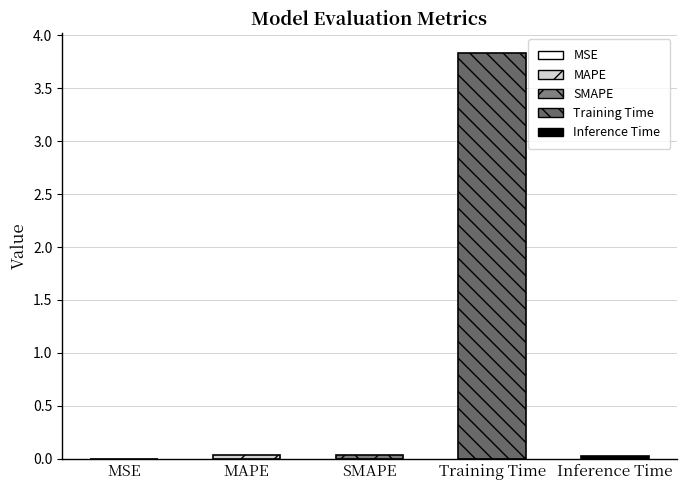

Which label corresponds to the largest value in the chart?

Training Time